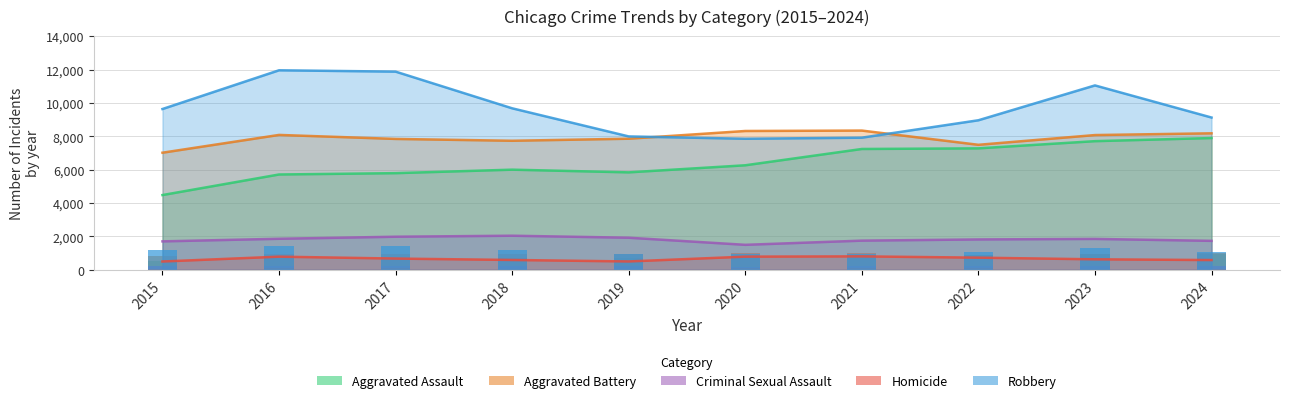

Are the bars horizontal?

No